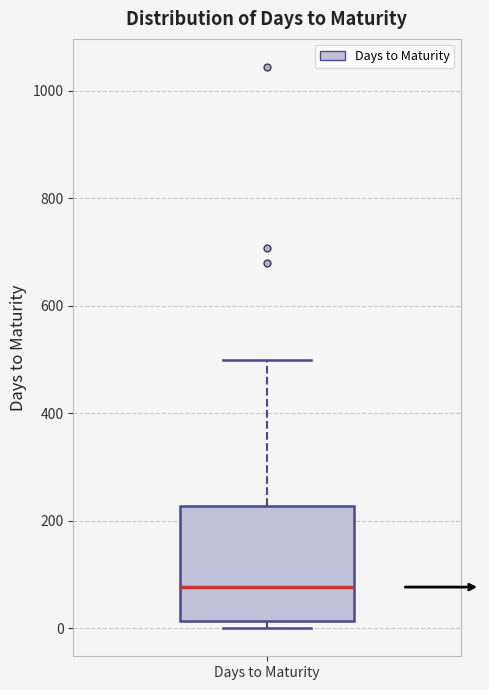

Read this box plot against the y-axis: the position of the median line, the range covered by the box, and the ends of both whiskers. The values are not printed on the chart, so give them approximately, as read against the axis.

median 80, box 20 to 220, whiskers 0 to 500